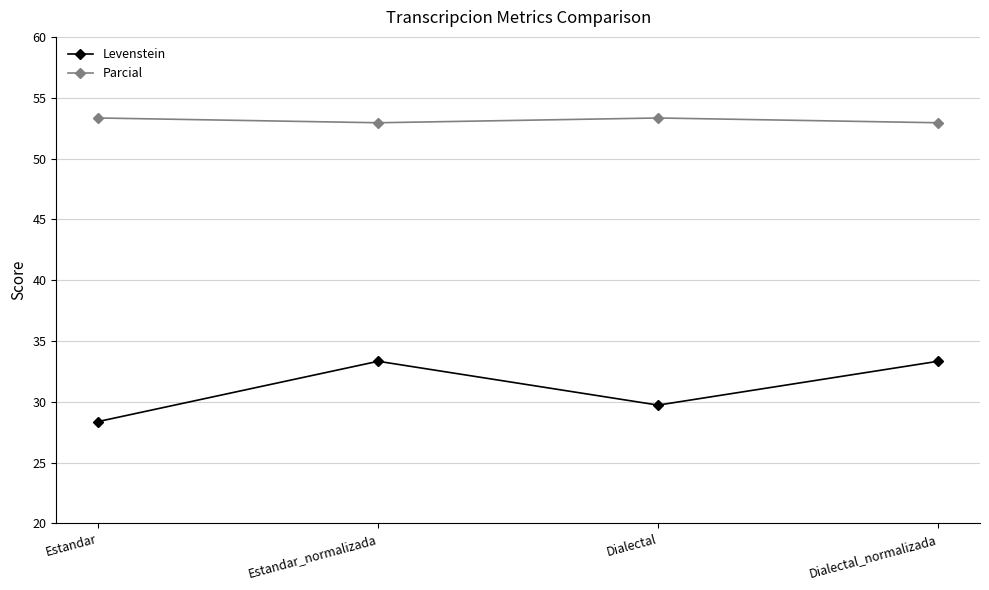

Is the value of Parcial at Dialectal greater than the value of Levenstein at Dialectal?

Yes